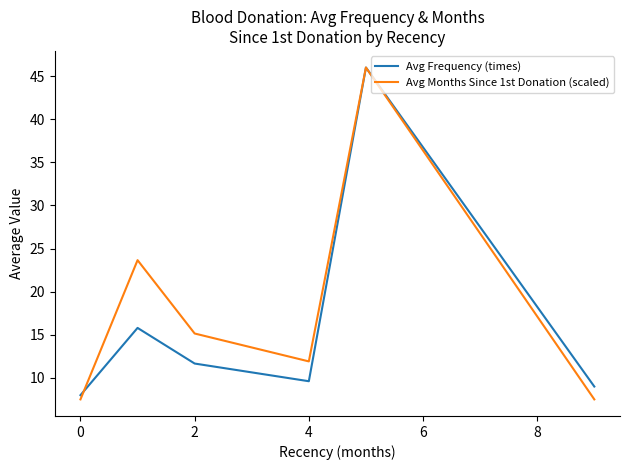

Count the number of data series in this chart.

2